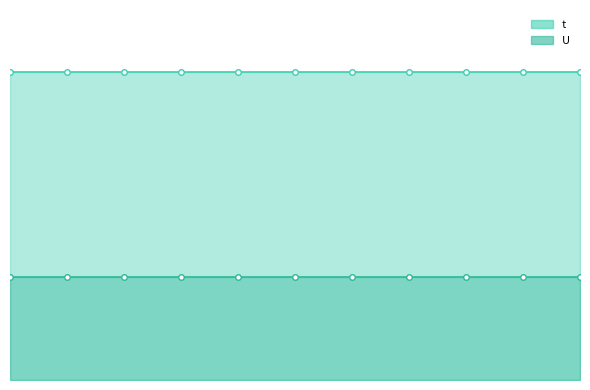

The t_line series shows 1 at 6. True or false?

False